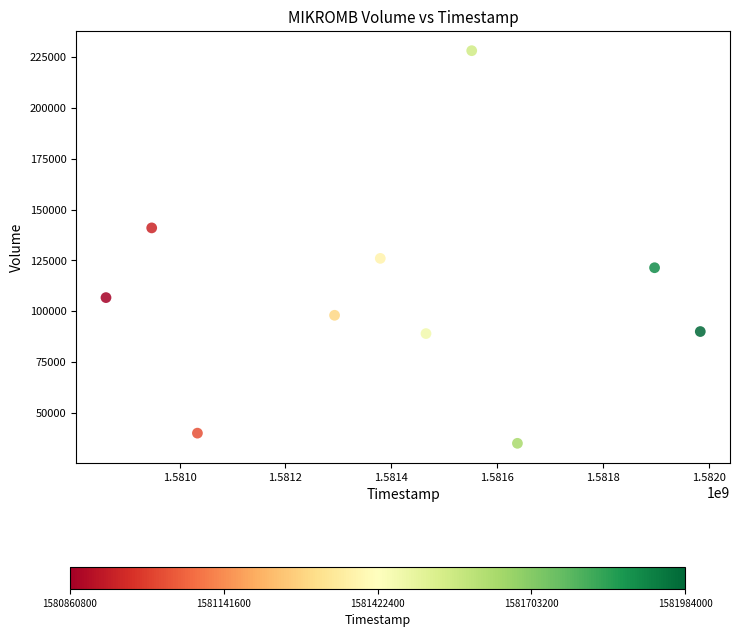

What is the range of Y values (max minus min)?

193200